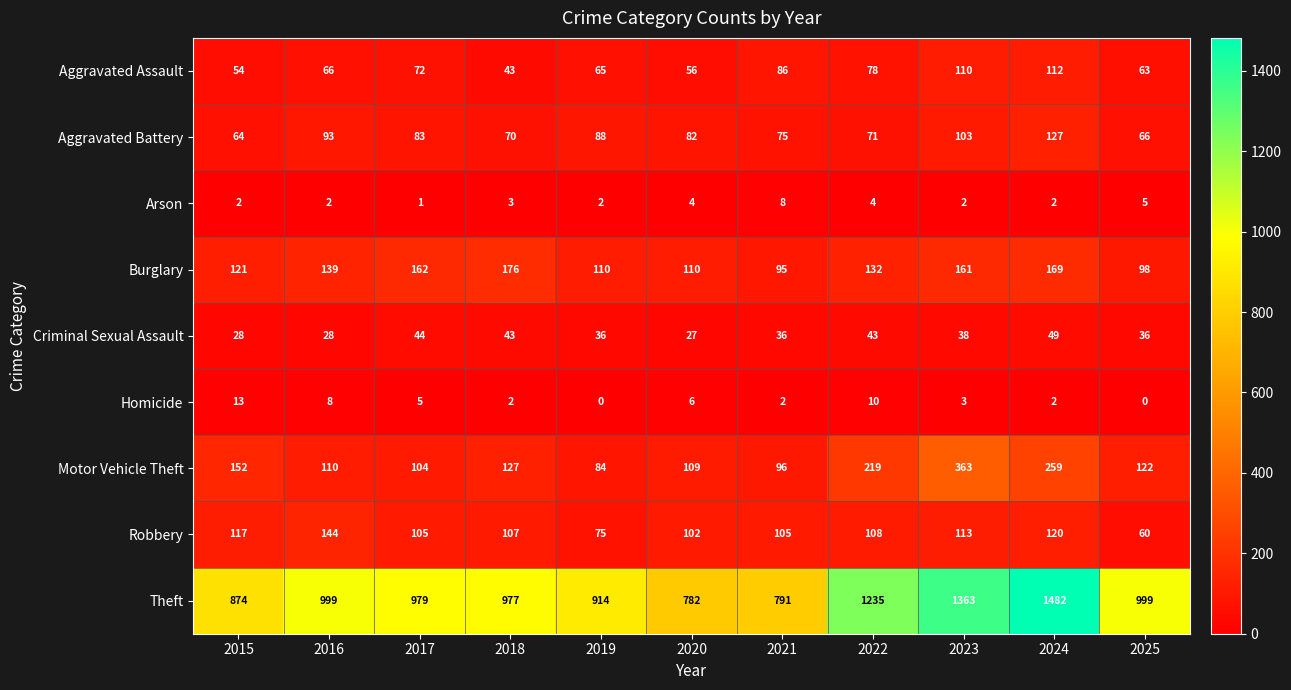

Which series has the largest range (max minus min)?

Theft